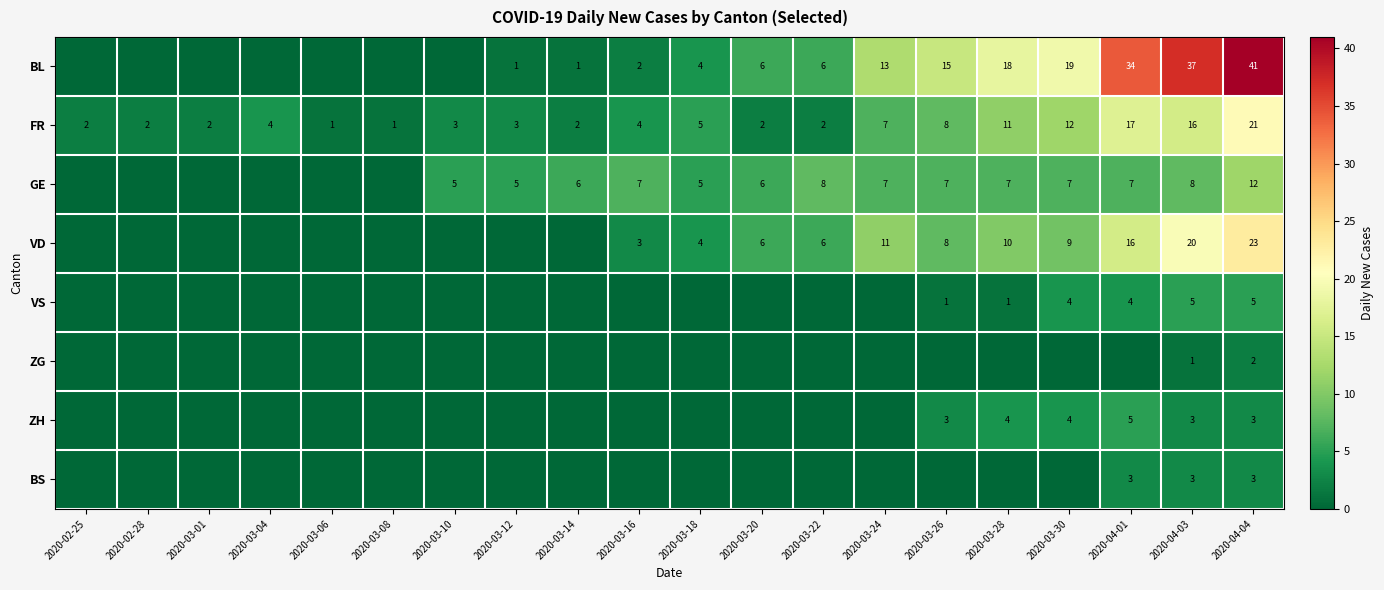

What is the spread (max minus min) of values at 2020-03-06?

1